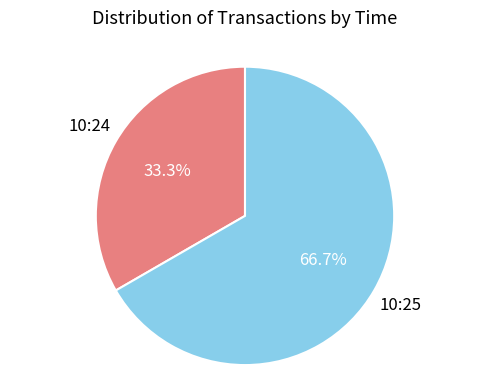

Is there a majority slice in this chart?

Yes